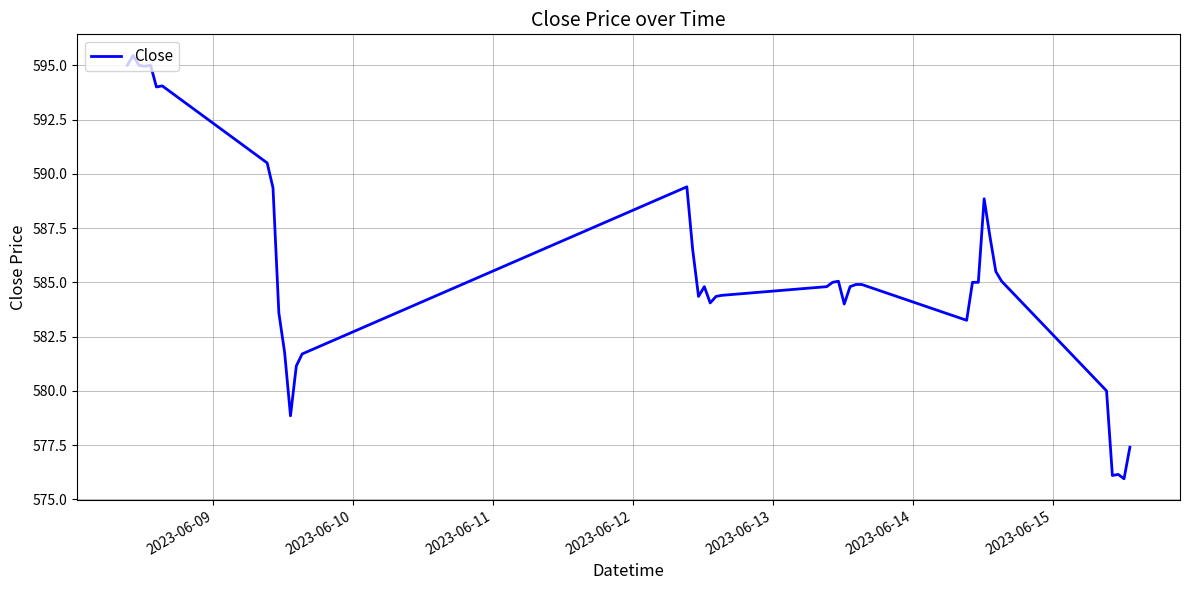

What is the greatest value displayed?

595.5